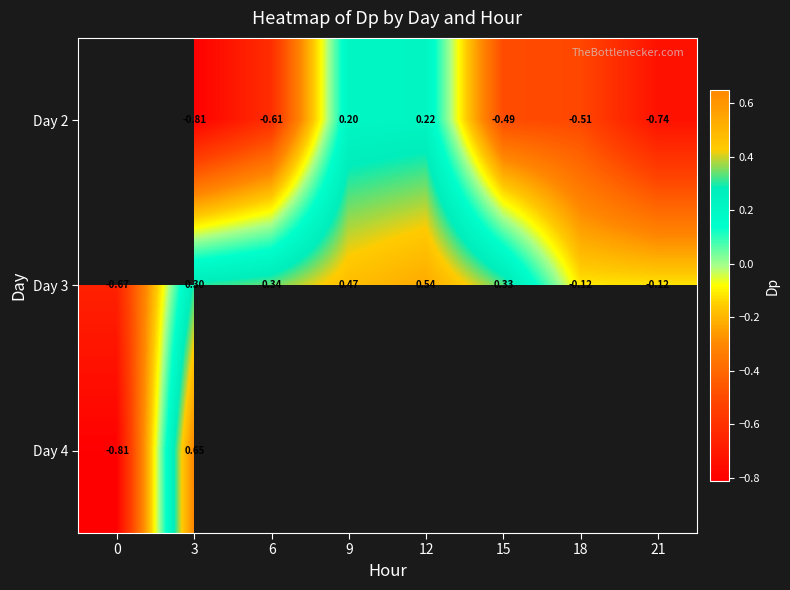

How many negative values does the Day 3 series have?

3